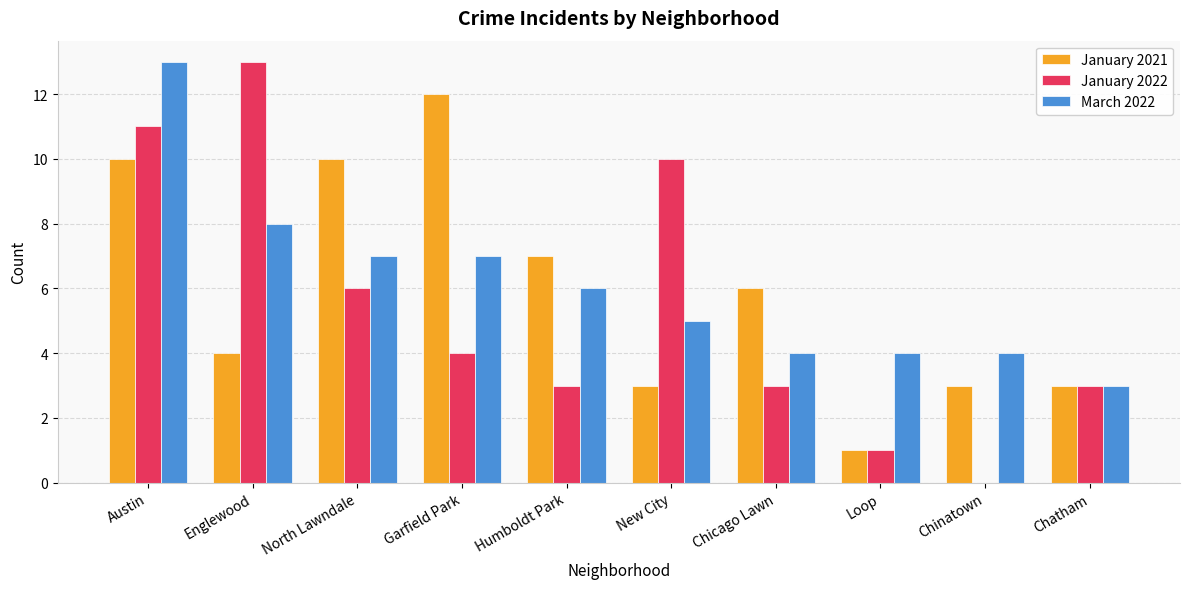

Which series has the widest spread of values?

January 2022